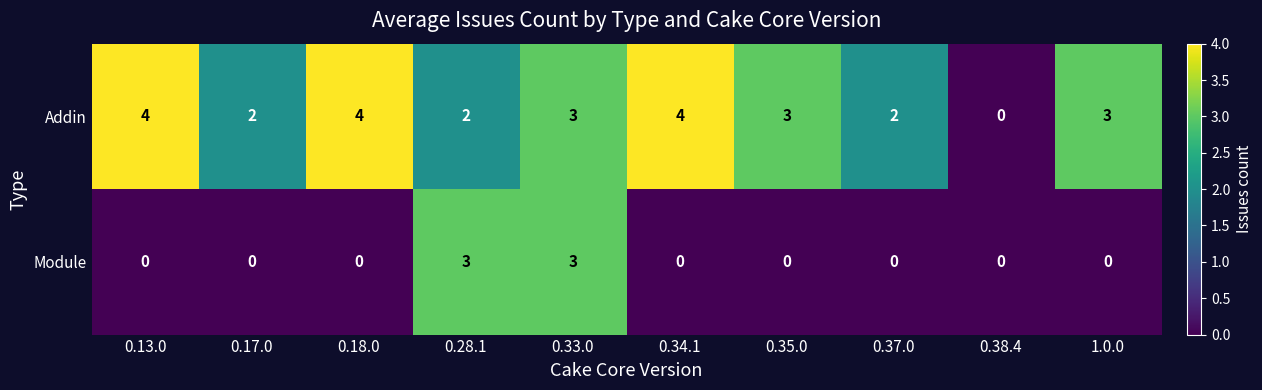

Read the Addin value at 0.33.0.

3